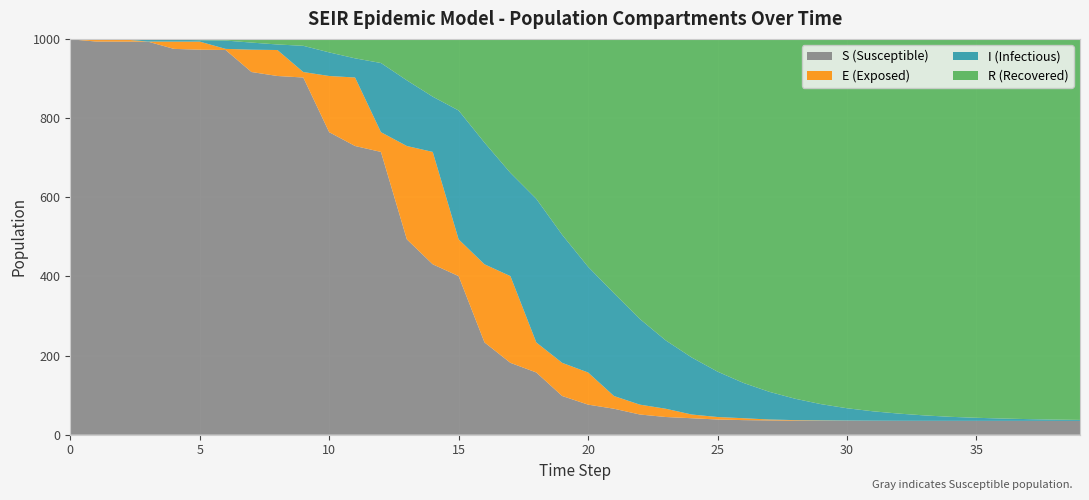

Reading right to left, extract all data points from this chart.

I: 39=2.5	38=3.3	37=4.5	36=5.9	35=7.8	34=10.2	33=13.7	32=18.2	31=23.8	30=31.3	29=41.0	28=53.9	27=69.9	26=89.2	25=114.6	24=144.2	23=172.6	22=216.3	21=259.7	20=267.1	19=323.5	18=362.8	17=260.8	16=307.4	15=325.6	14=139.6	13=165.9	12=174.7	11=48.4	10=59.6	9=66.2	8=14.0	7=17.9	6=21.0	5=3.6	4=4.8	3=6.2	2=0.6	1=0.8	0=1.0
E: 39=0.0	38=0.0	37=0.0	36=0.0	35=0.0	34=0.1	33=0.1	32=0.1	31=0.3	30=0.5	29=0.8	28=1.3	27=2.3	26=4.8	25=6.3	24=9.4	23=20.9	22=24.9	21=32.1	20=81.2	19=83.8	18=75.9	17=219.1	16=197.4	15=92.9	14=283.9	13=235.8	12=49.9	11=173.1	10=141.9	9=13.8	8=65.6	7=56.4	6=2.9	5=20.4	4=18.3	3=0.2	2=5.9	1=5.7	0=0.0
R: 39=962.6	38=961.8	37=960.6	36=959.1	35=957.2	34=954.8	33=951.2	32=946.6	31=940.8	30=933.1	29=922.8	28=909.2	27=891.6	26=869.1	25=840.6	24=804.7	23=761.7	22=707.6	21=642.5	20=575.7	19=495.0	18=404.1	17=338.5	16=262.1	15=180.9	14=146.0	13=104.7	12=60.9	11=49.1	10=34.1	9=17.5	8=14.1	7=9.3	6=4.2	5=3.3	4=2.1	3=0.5	2=0.4	1=0.2	0=0.0
S: 39=34.9	38=34.9	37=34.9	36=34.9	35=35.0	34=35.0	33=35.0	32=35.0	31=35.1	30=35.2	29=35.3	28=35.6	27=36.2	26=36.9	25=38.5	24=41.7	23=44.8	22=51.1	21=65.7	20=76.0	19=97.8	18=157.3	17=181.6	16=233.2	15=400.7	14=430.5	13=493.6	12=714.4	11=729.4	10=764.3	9=902.4	8=906.3	7=916.3	6=971.9	5=972.7	4=974.8	3=993.1	2=993.1	1=993.3	0=999.0